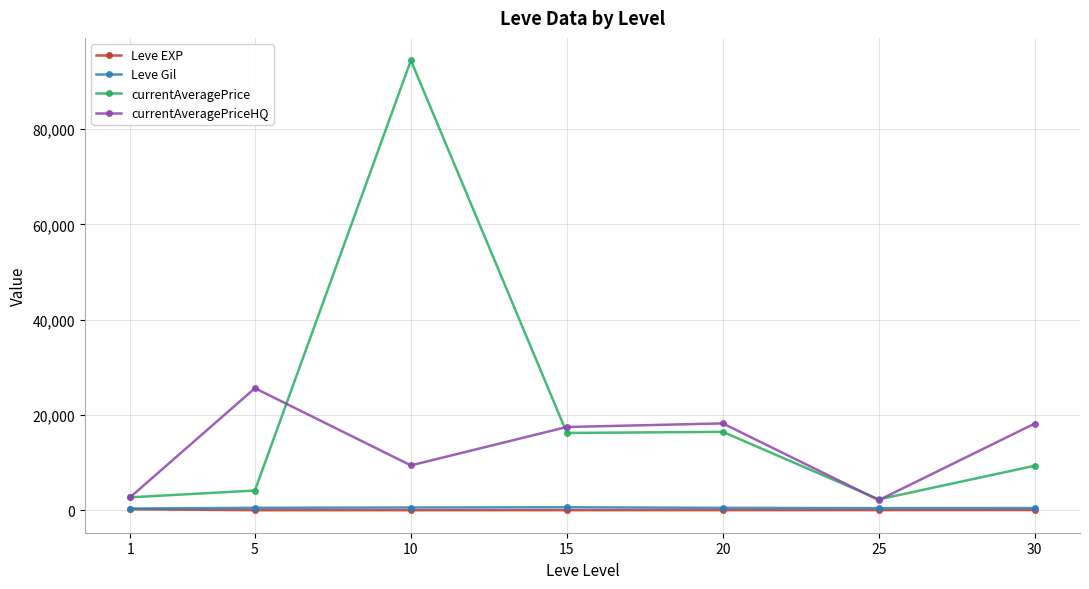

At which category is the sum across all series the highest?

10